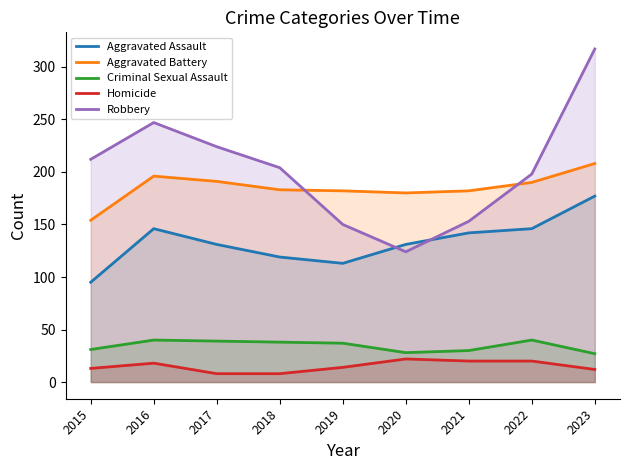

What is the sum of all Aggravated Assault values?

1200